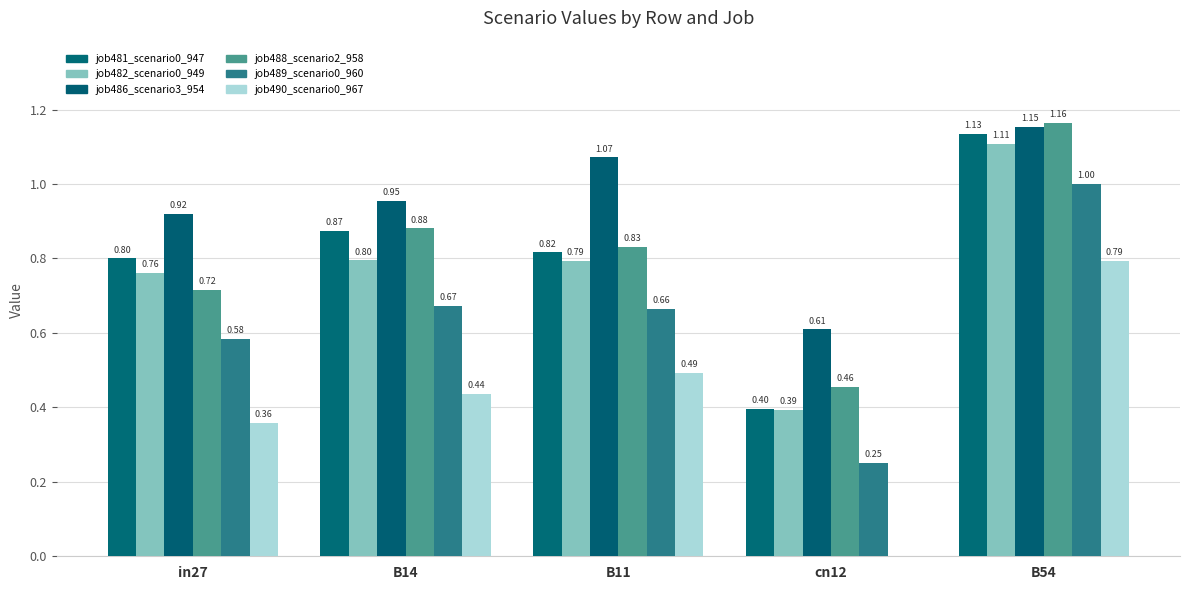

What is the total value across all series at B54?

6.4